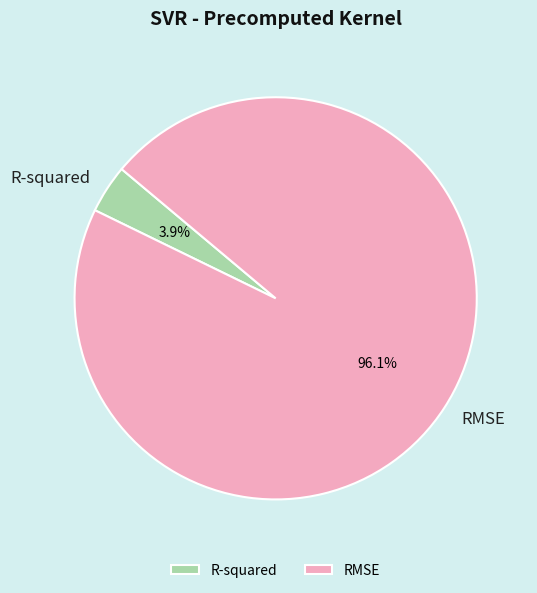

Is the sum of RMSE and R-squared greater than half?

Yes